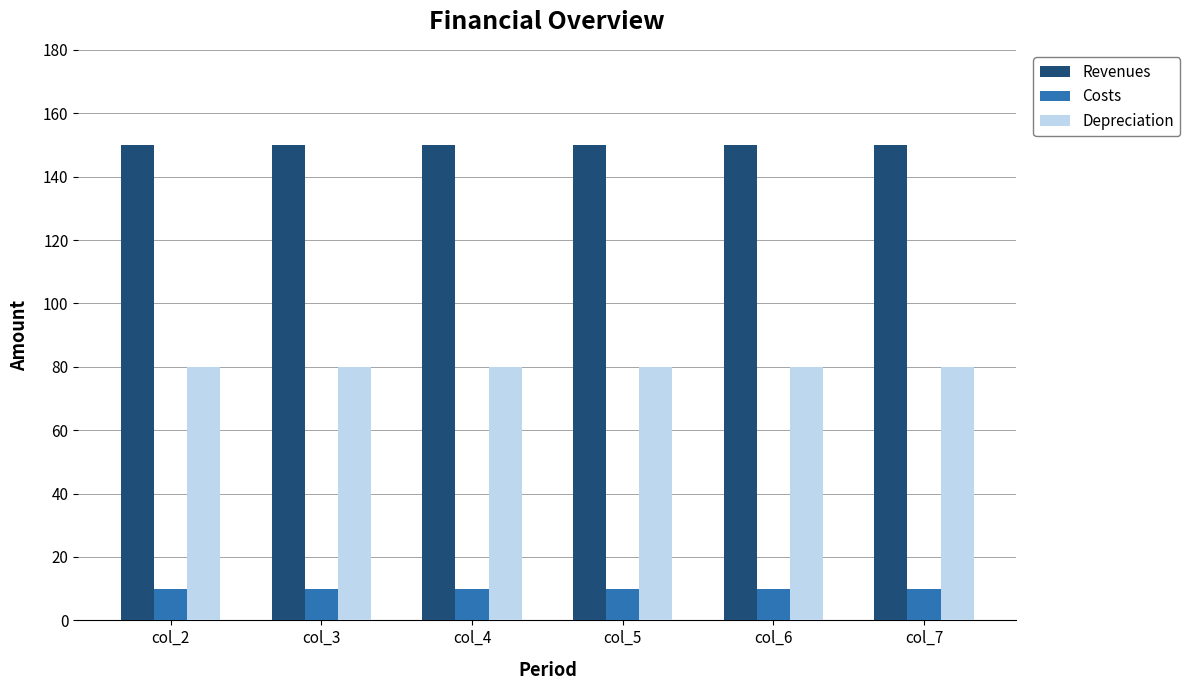

What are all the series names shown in the legend?

Revenues, Costs, Depreciation